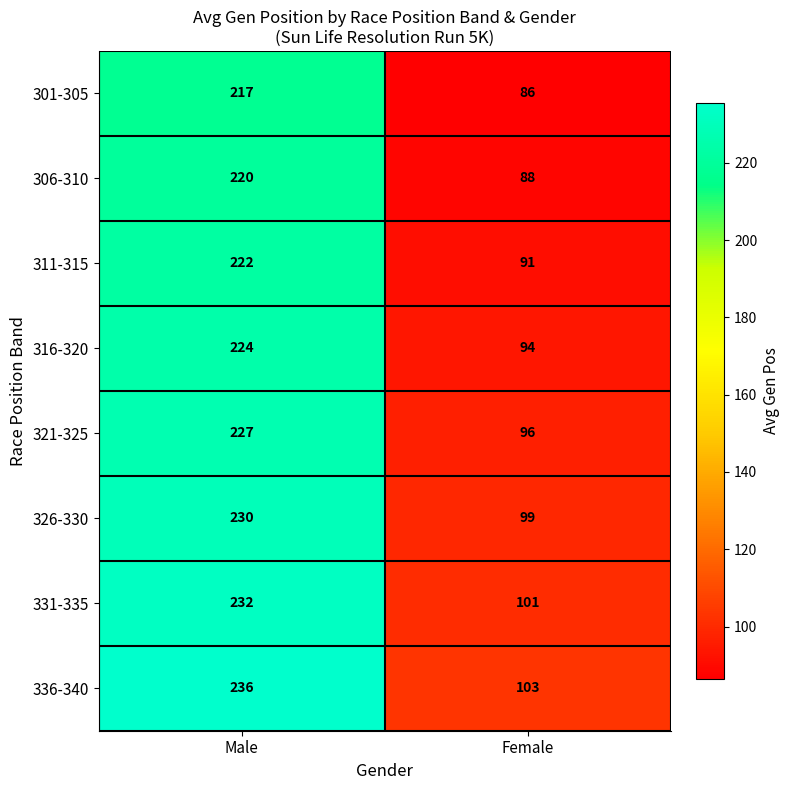

Which series has the largest total across all categories?

336-340